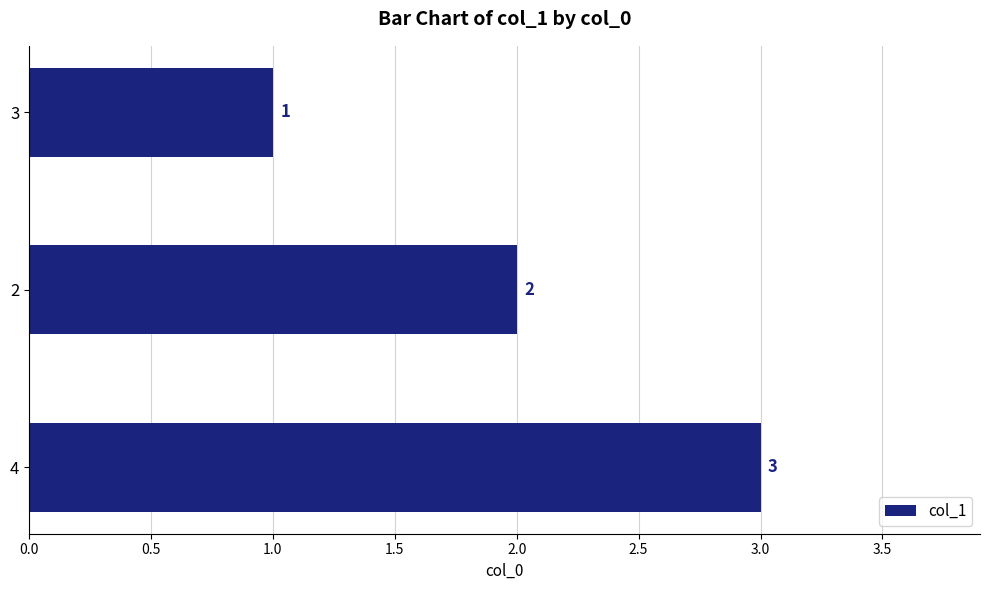

Reading bottom to top, what are all the values shown in this chart?

4=3	2=2	3=1